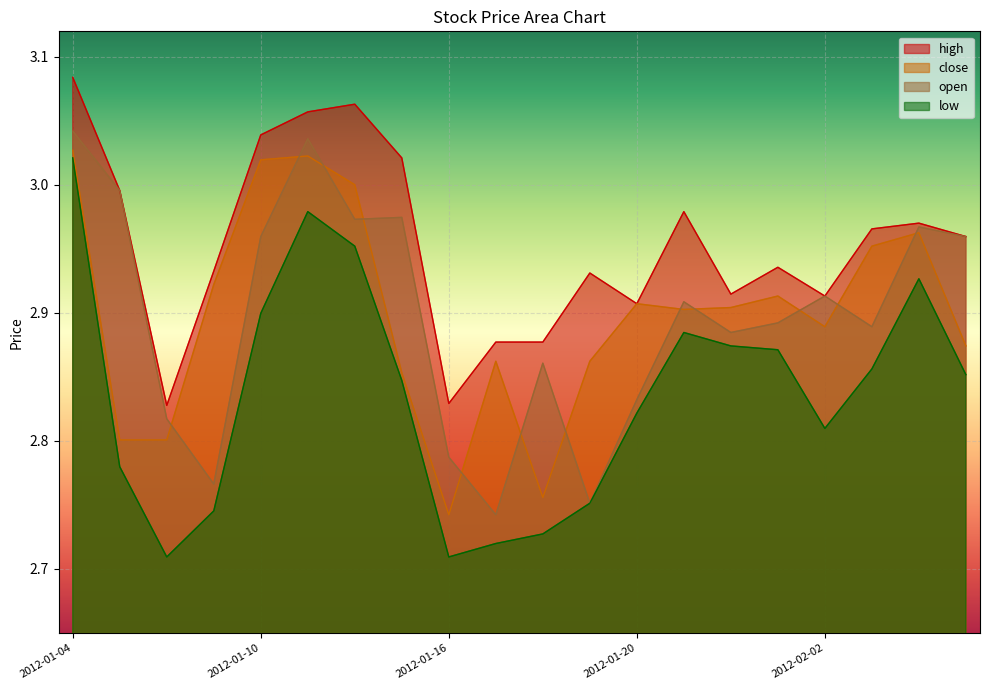

What is the difference between the highest and lowest values at 2012-01-17?

0.2